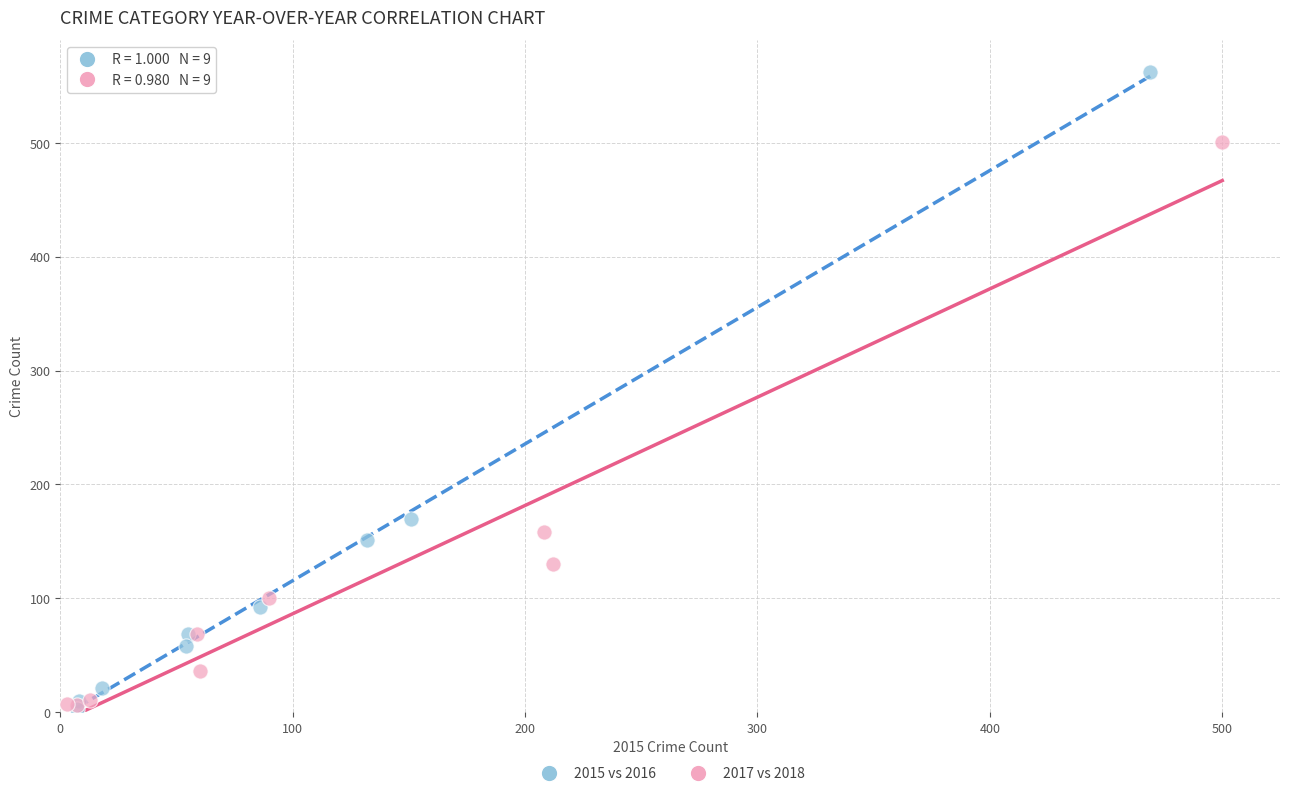

What are all the series names shown in the legend?

2015 vs 2016, 2017 vs 2018